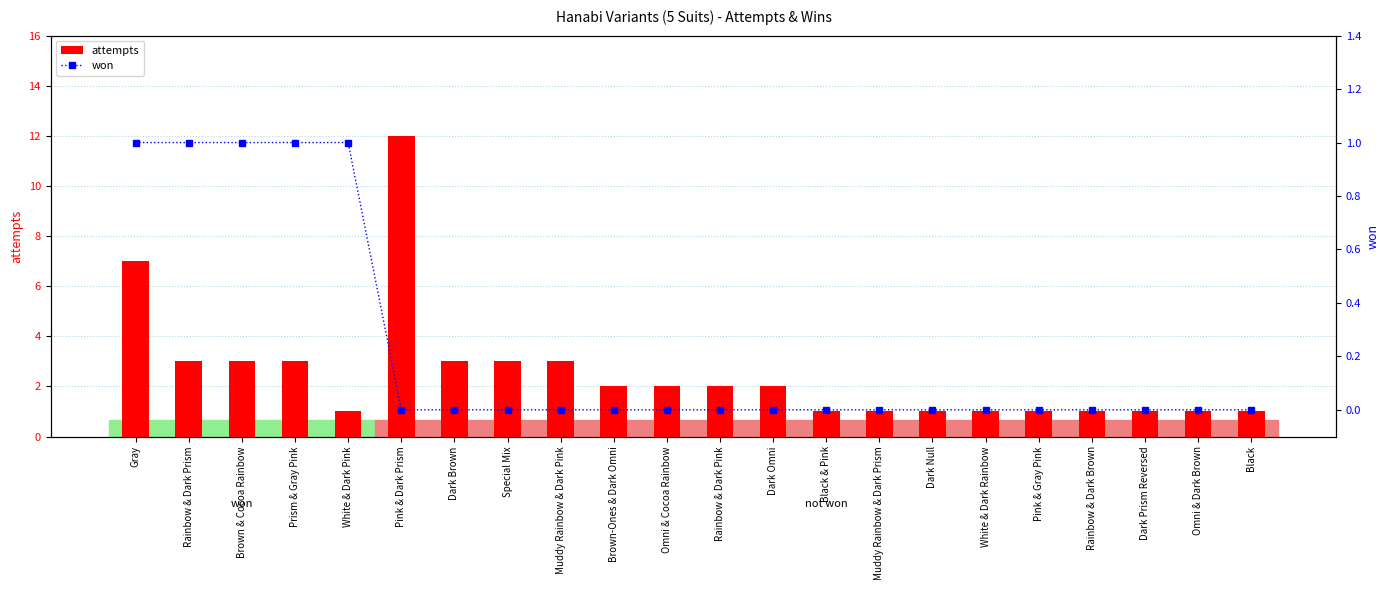

What is the label of the 16th bar from the right?

Dark Brown